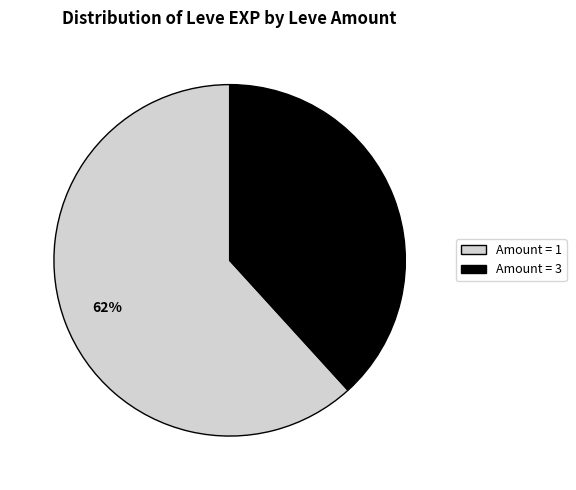

Is there any slice that represents more than half of the pie?

Yes